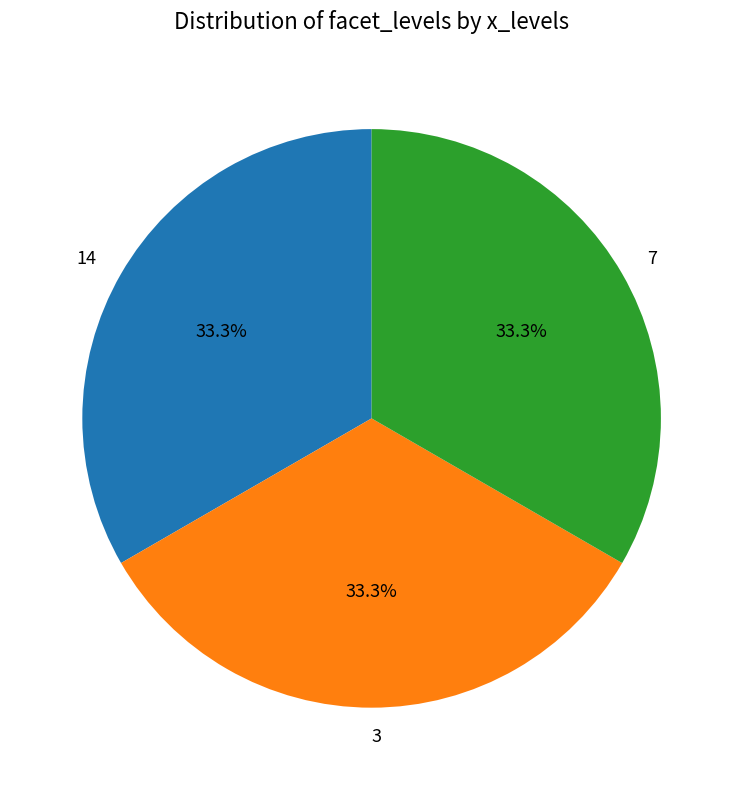

Is it true that 3 is 26% of the pie?

False